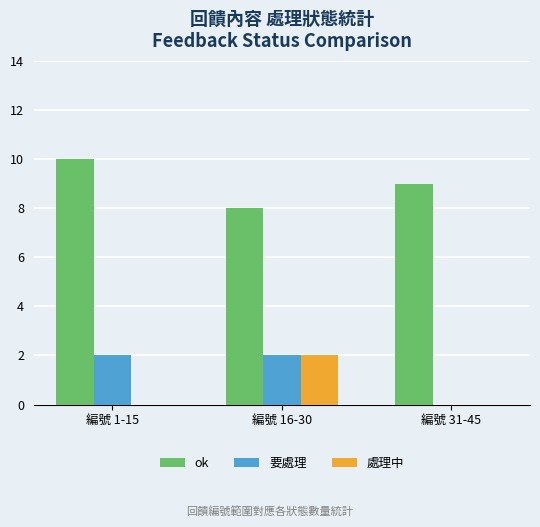

How many 處理中 values are between 0 and 2?

3